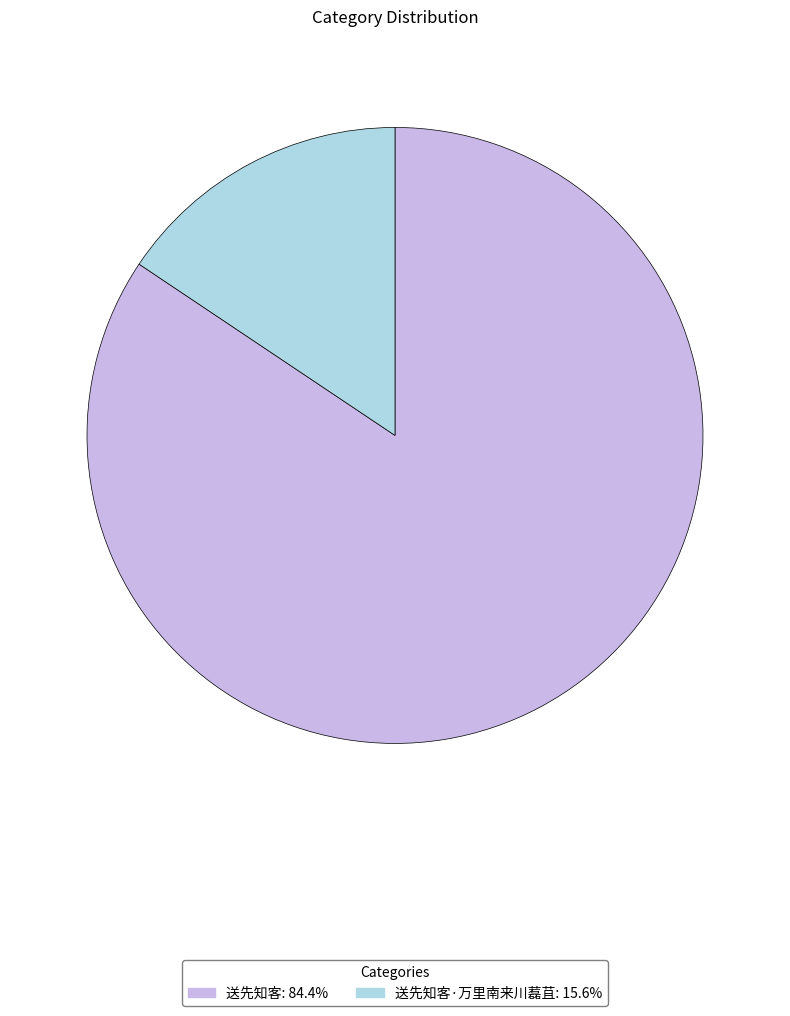

Is there any slice that represents more than half of the pie?

Yes